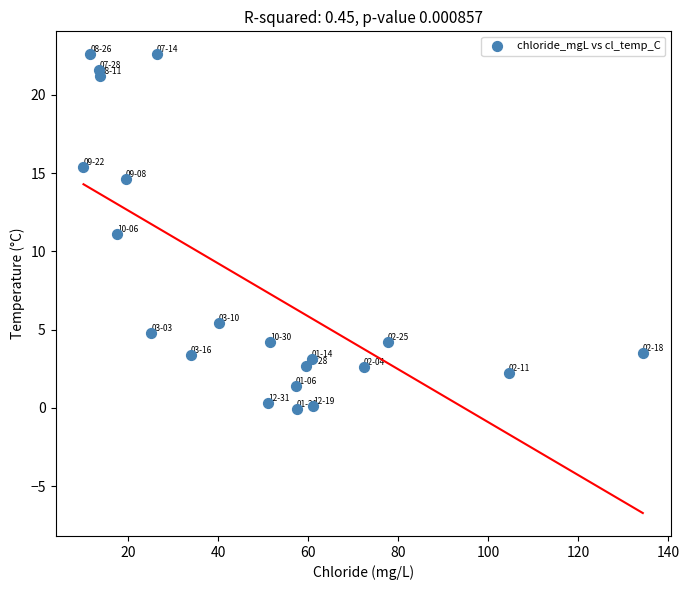

What is the range of X values (max minus min)?

124.3